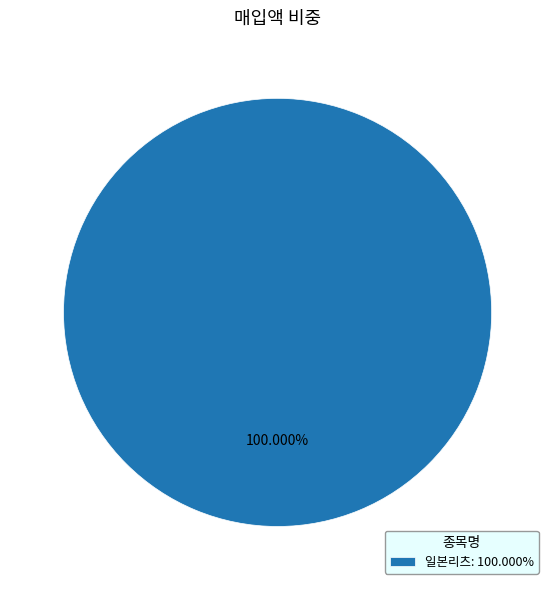

Rank the categories by value from lowest to highest.

일본리츠: 100.000%